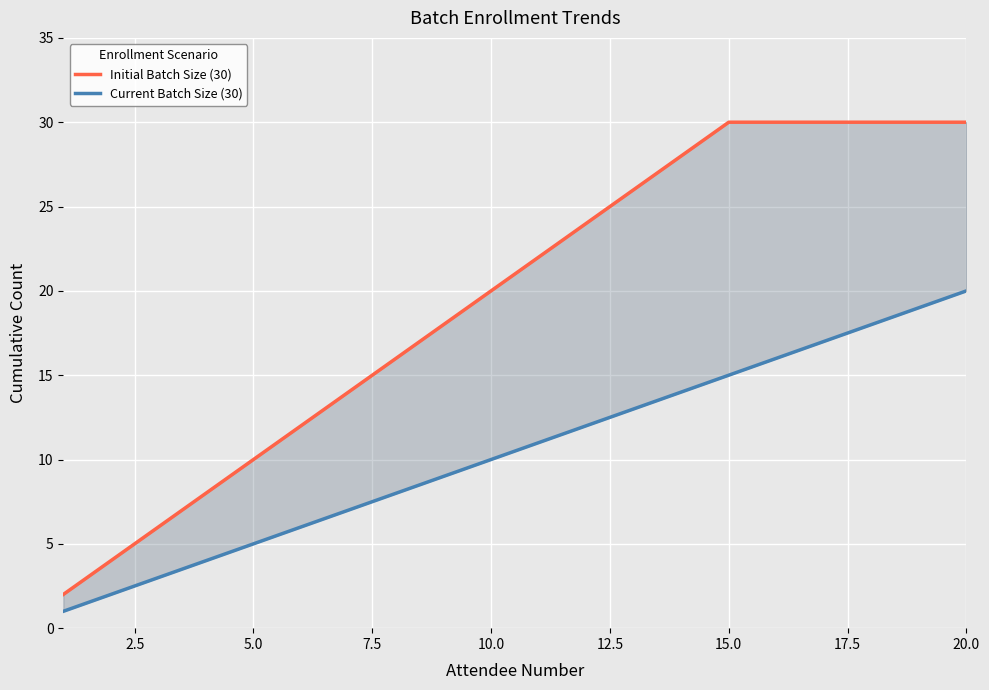

What is the difference between the maximum and minimum values in the Current Batch Size (30) series?

19